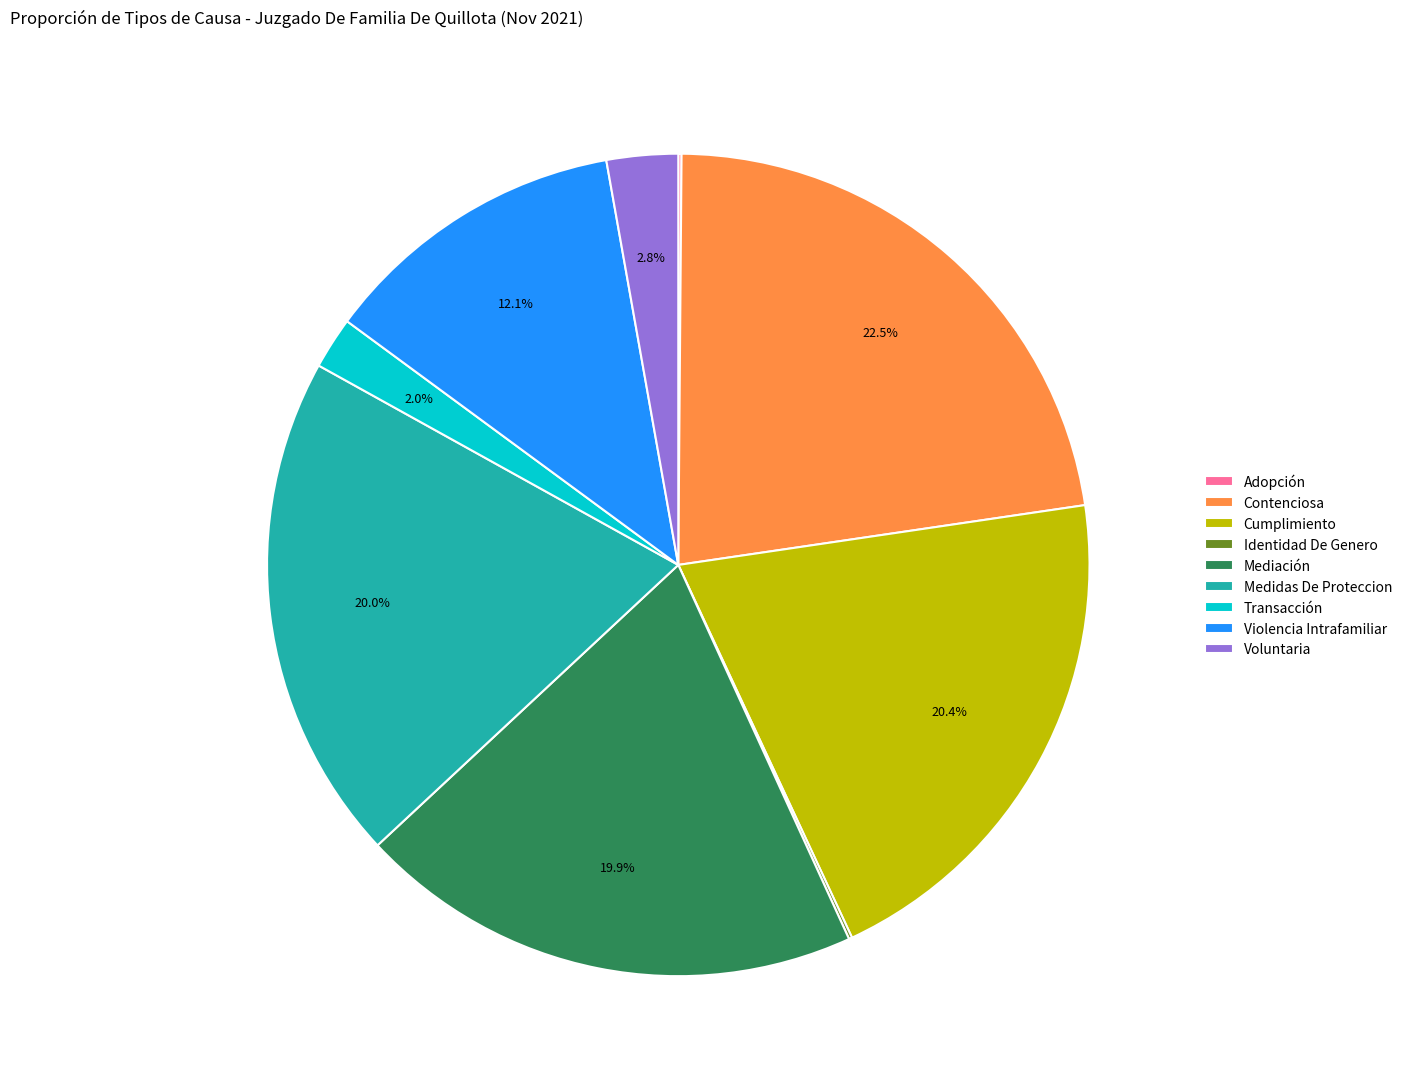

Combined, what portion of the pie is Transacción and Cumplimiento?

22.4%